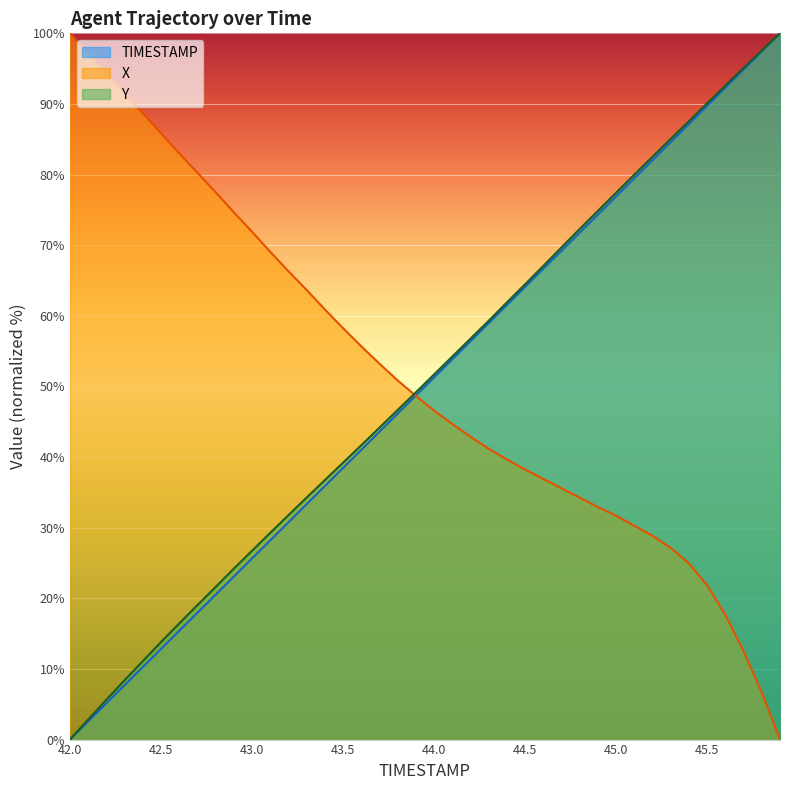

Does the chart display data point markers on the line(s)?

No